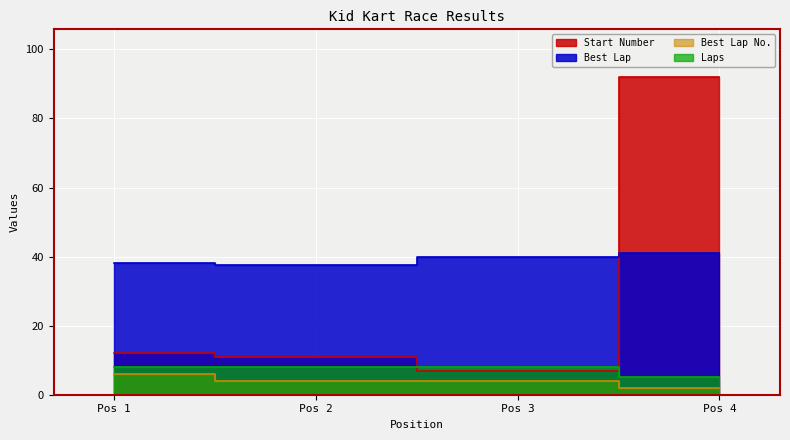

True or false: Laps has more than 0 interior local peaks.

False